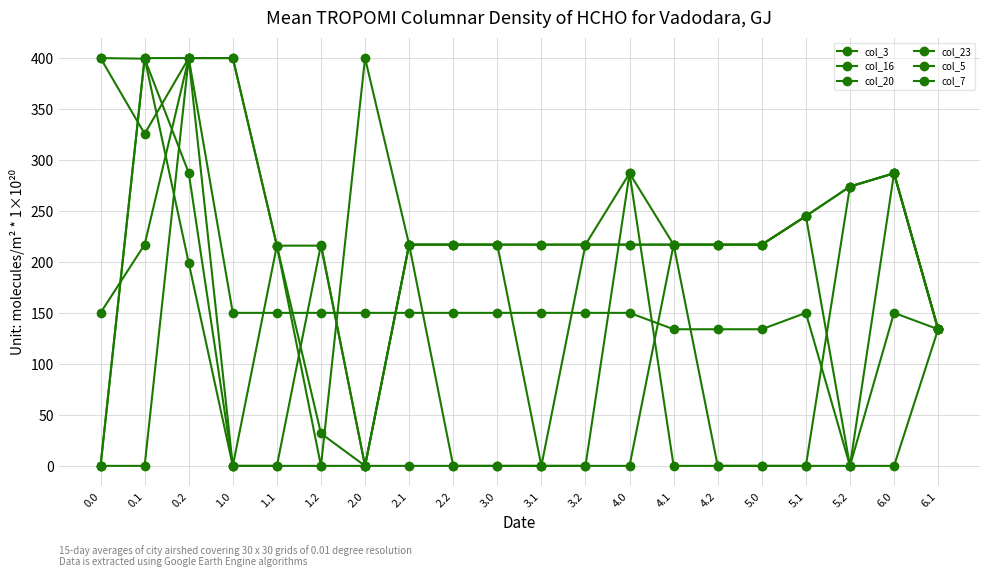

After their last crossing, which series has the higher values: col_5 or col_3?

col_5